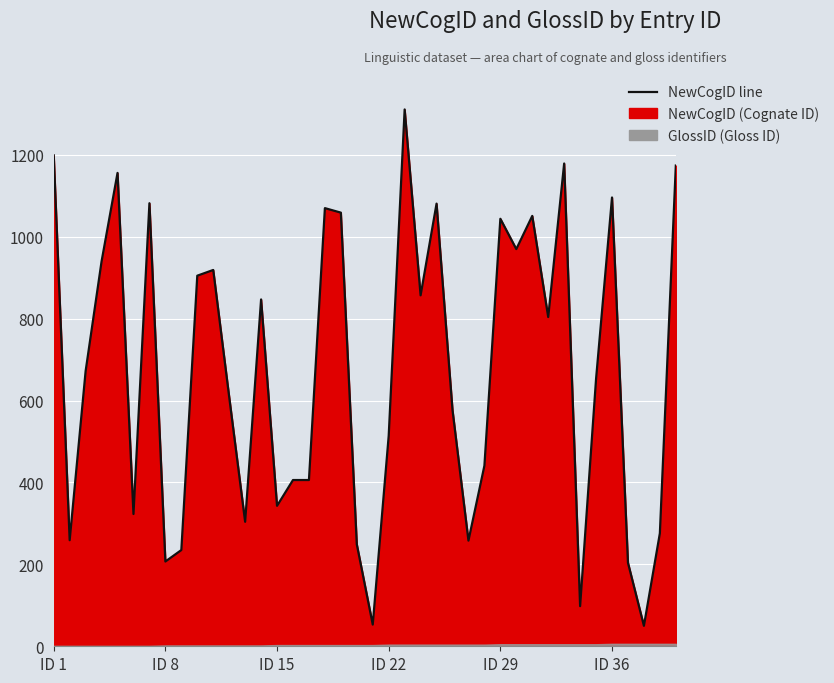

How many points are lower than both their immediate neighbors (excluding endpoints)?

12